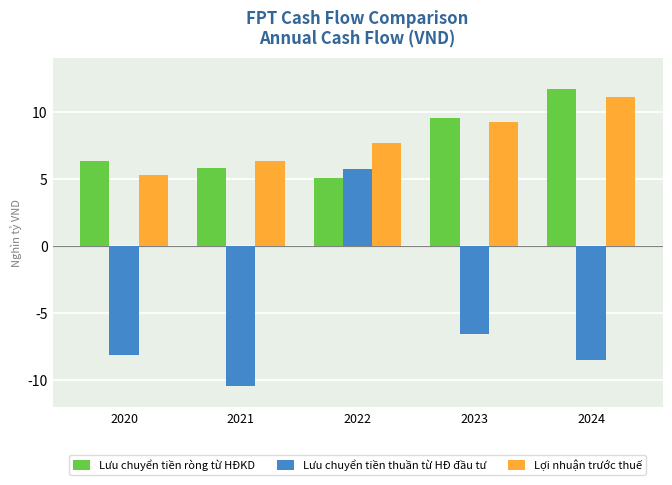

What is the difference between the Lưu chuyển tiền thuần từ HĐ đầu tư values at 2021 and 2023?

3.9